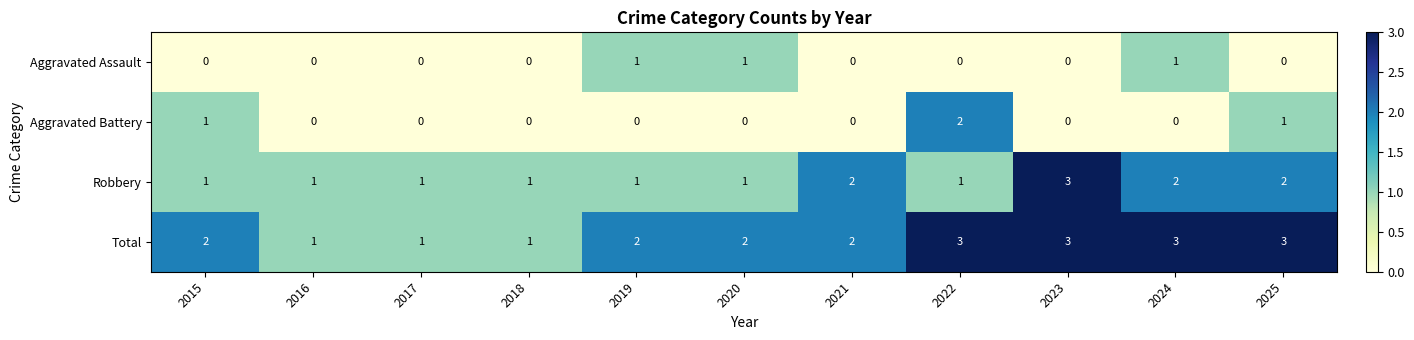

At 2022, list the series in order from smallest to largest.

Aggravated Assault, Robbery, Aggravated Battery, Total